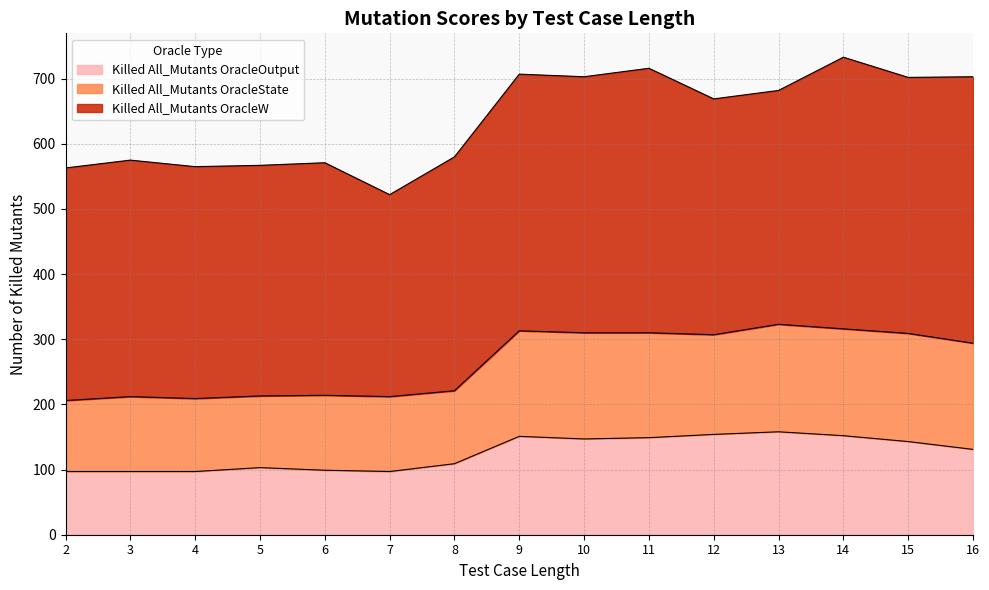

Does the chart display data point markers on the line(s)?

No